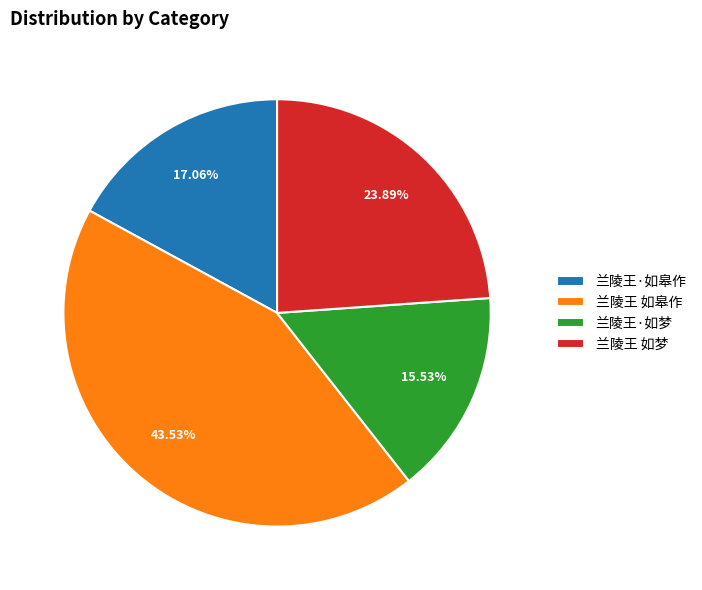

What is the ratio of the value at 兰陵王 如梦 to the value at 兰陵王·如皋作?

1.4